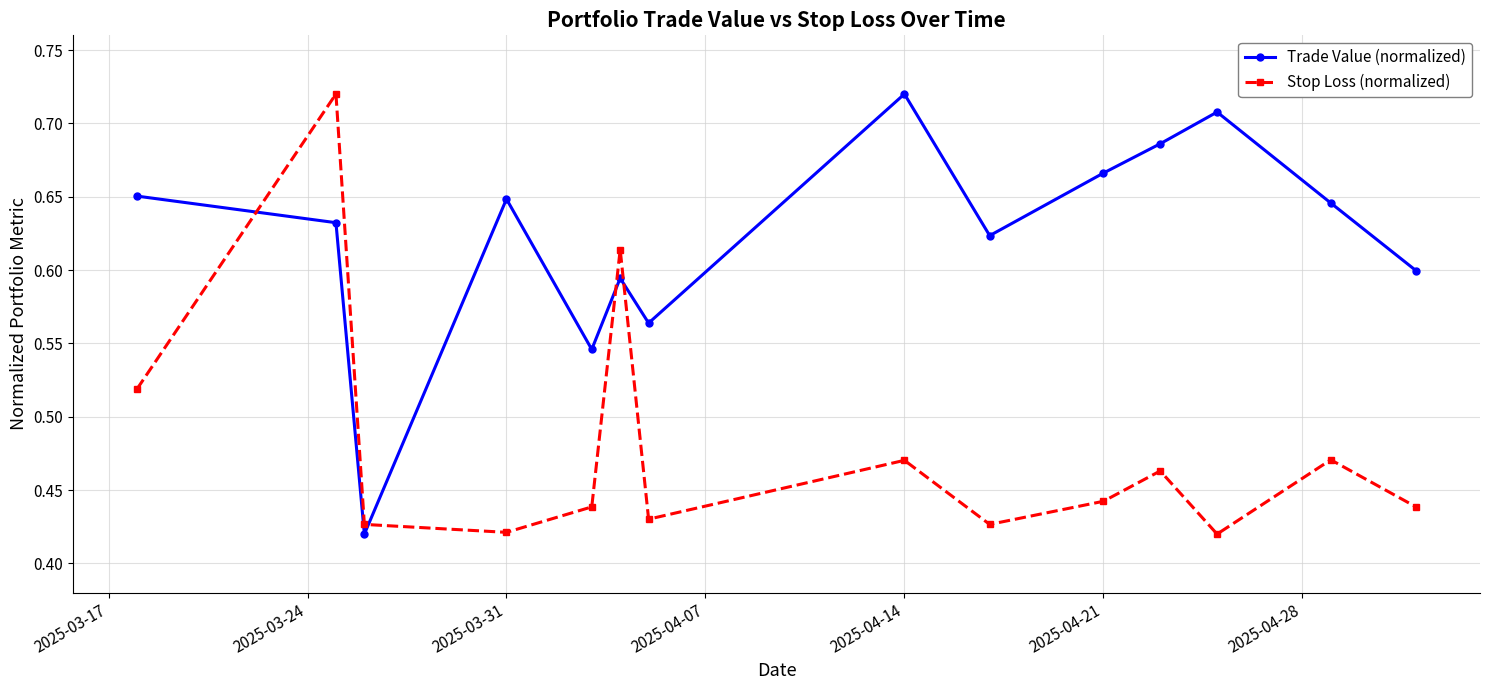

How many lines are shown in the chart?

2